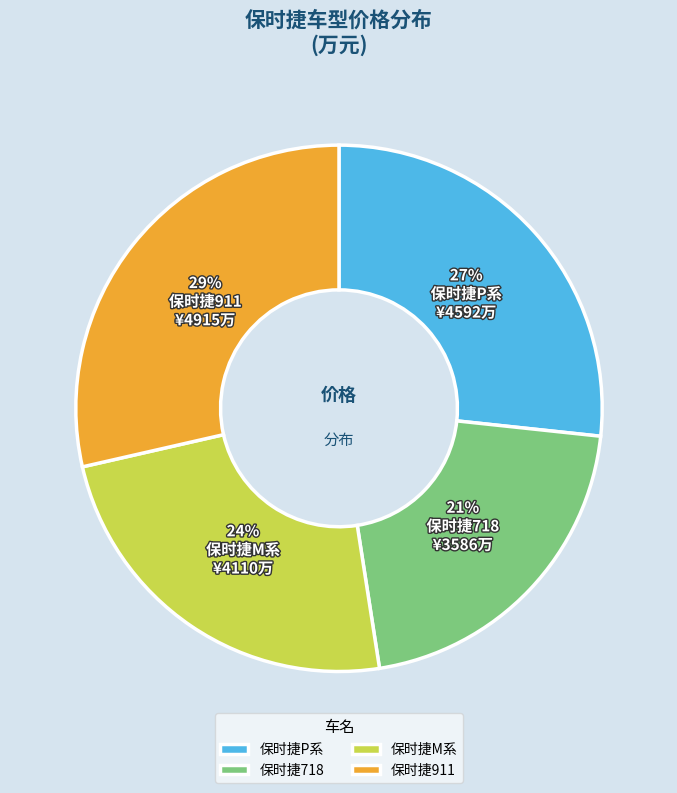

Rank the categories by value from highest to lowest.

保时捷911, 保时捷P系, 保时捷M系, 保时捷718